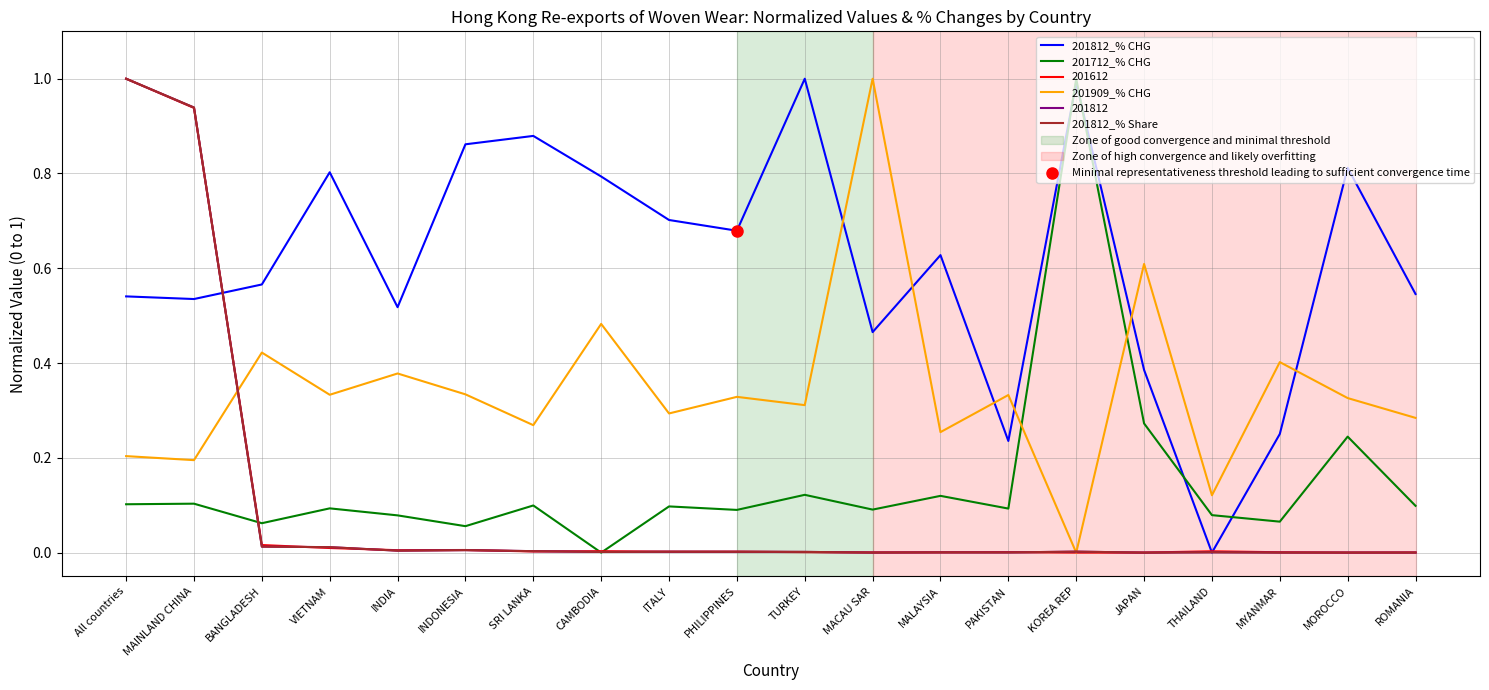

What is the sum of all 201909_% CHG values?

6.9